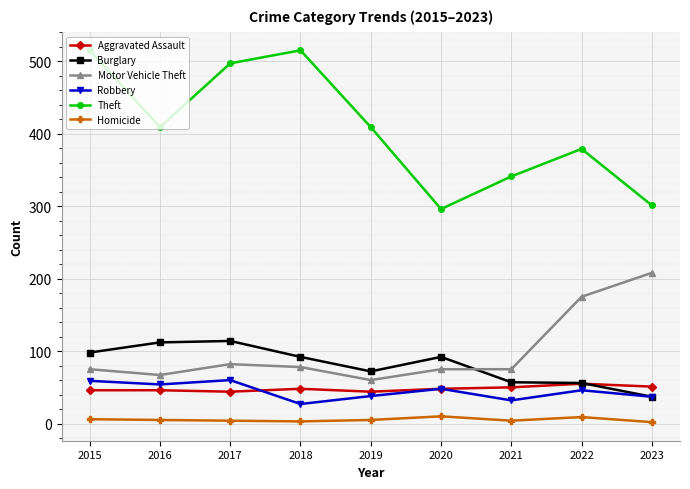

What is the value of the Aggravated Assault point at the 1st from the left?

46